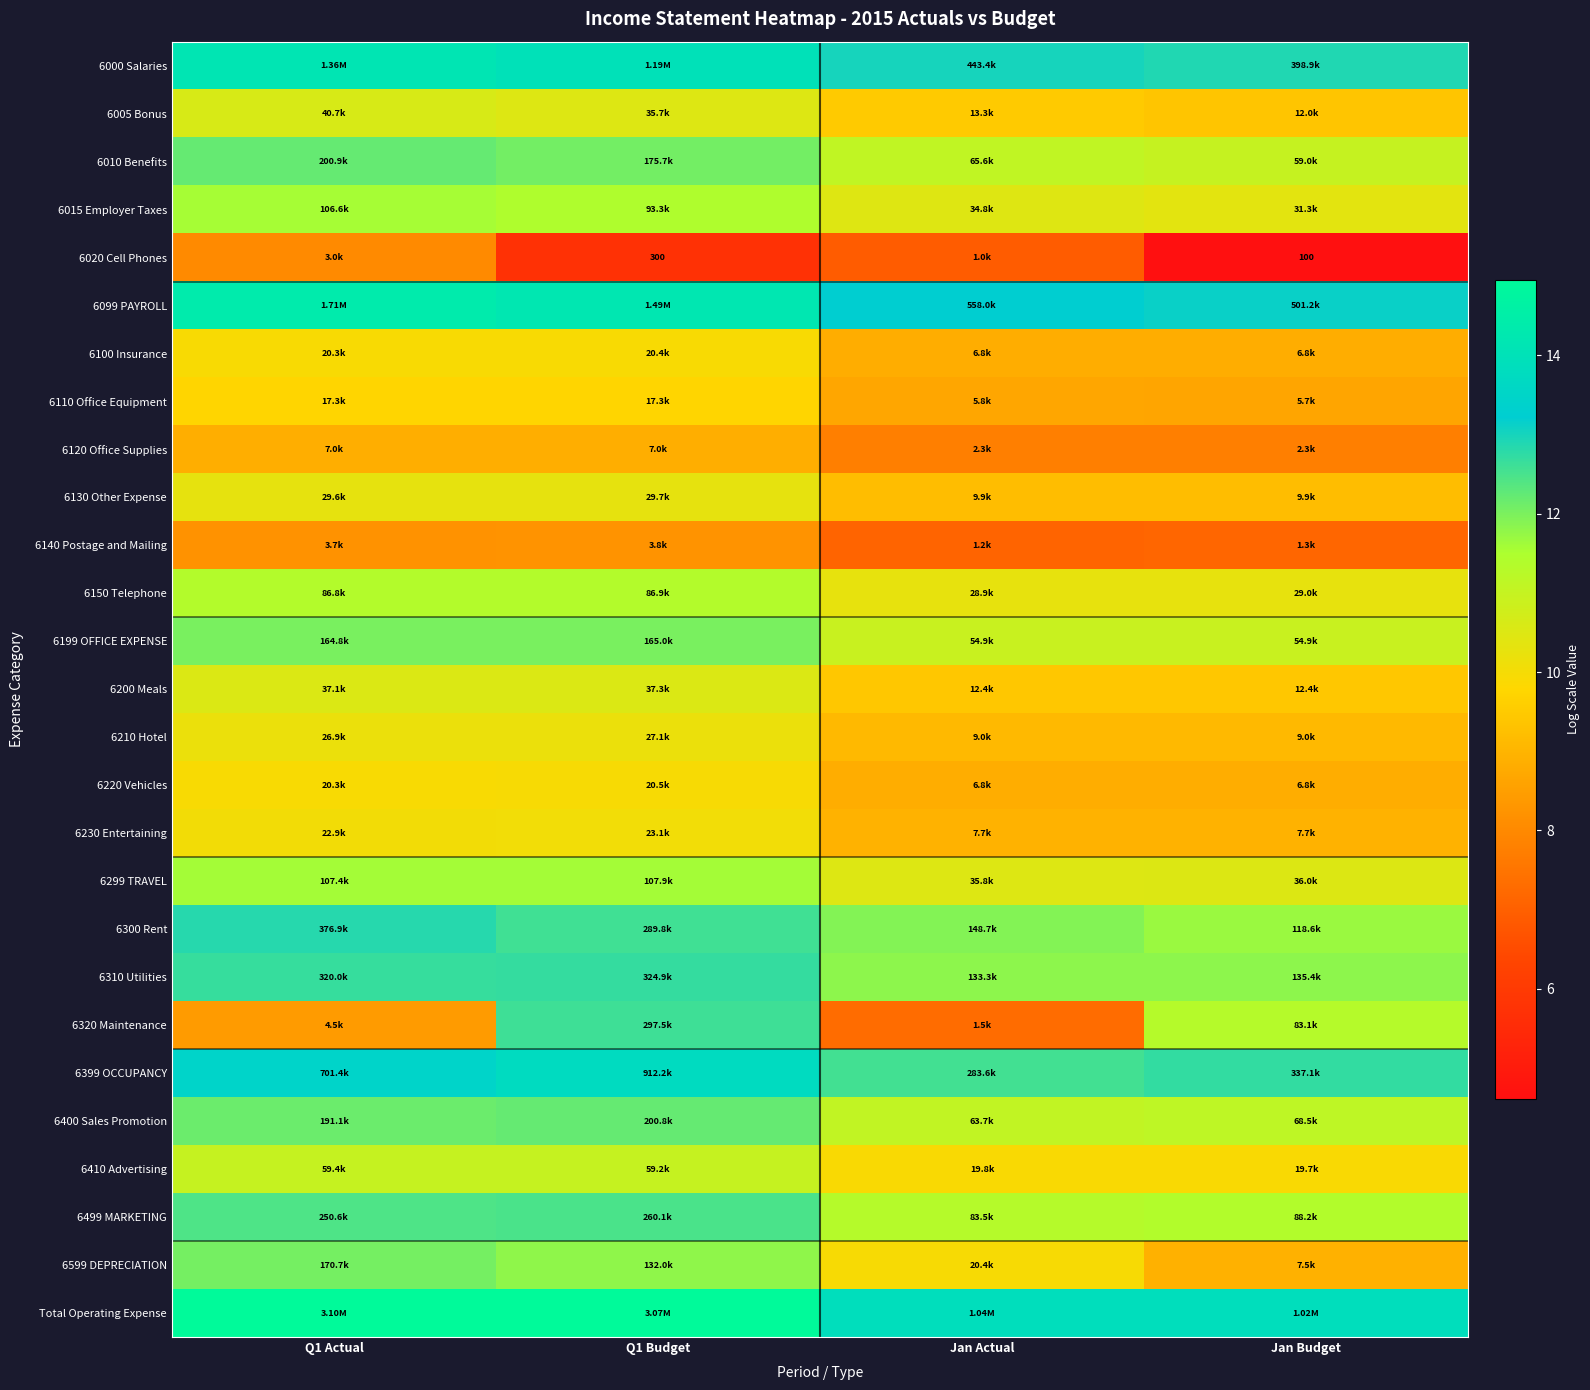

The value of 6140 Postage and Mailing at Q1 Actual is 13.0. True or false?

False